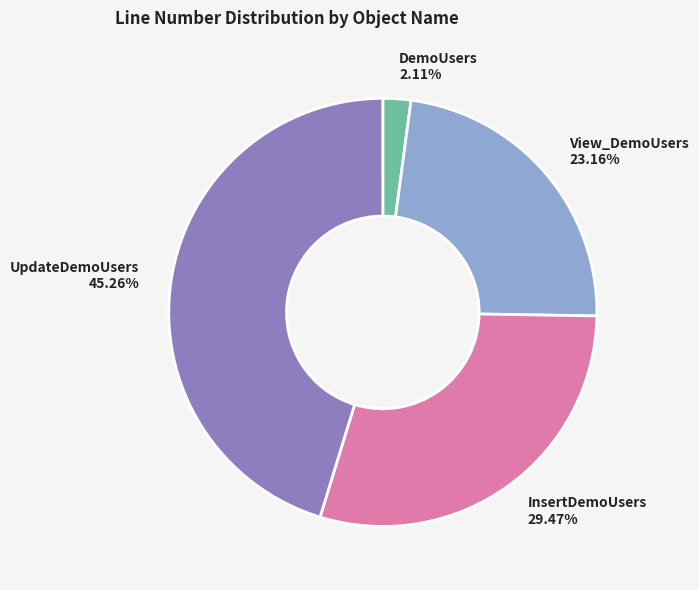

What is the smallest slice in the pie chart?

DemoUsers